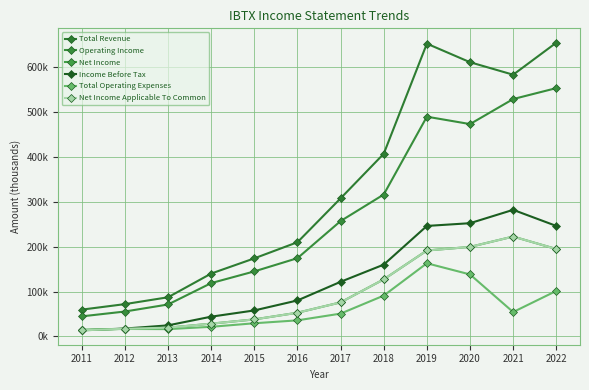

What is the average value of the Income Before Tax series?

128858